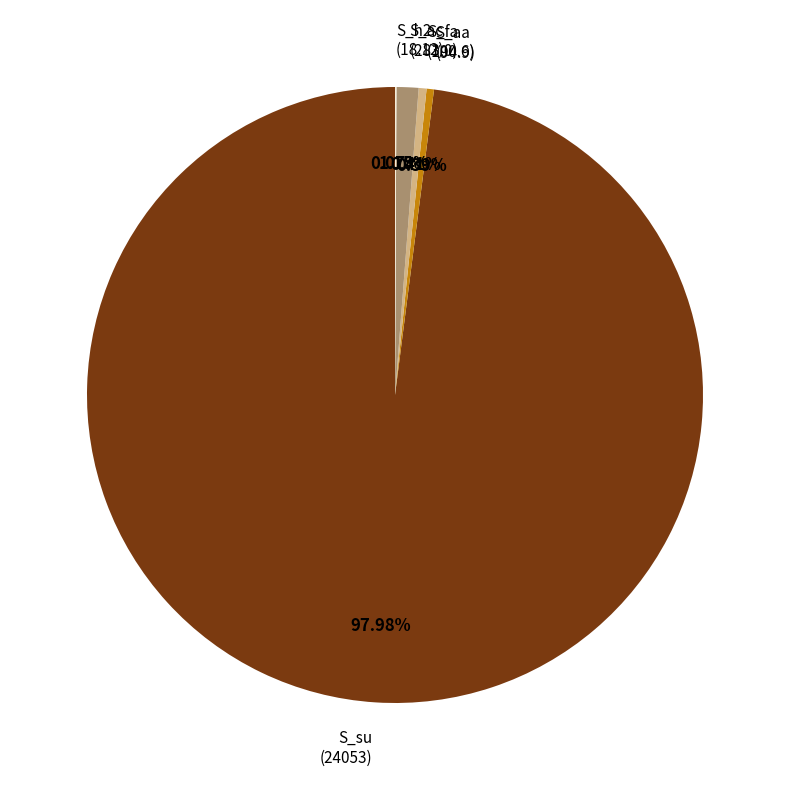

Do S_fa and S_ac together represent more than half of the pie?

No